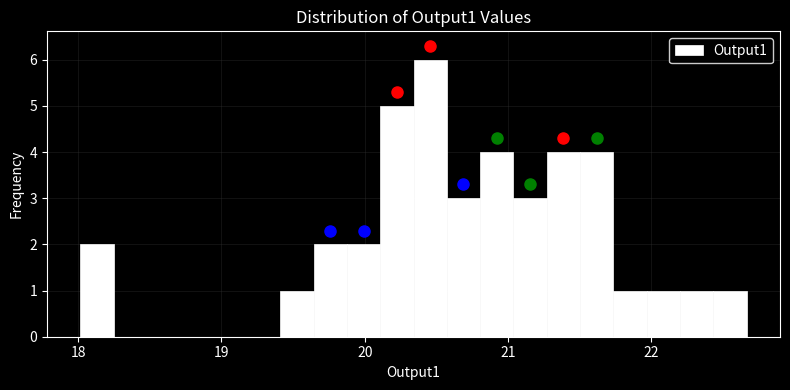

Around what value on the x-axis is the tallest bar? Give the approximate position of its centre, as read against the axis.

20.5